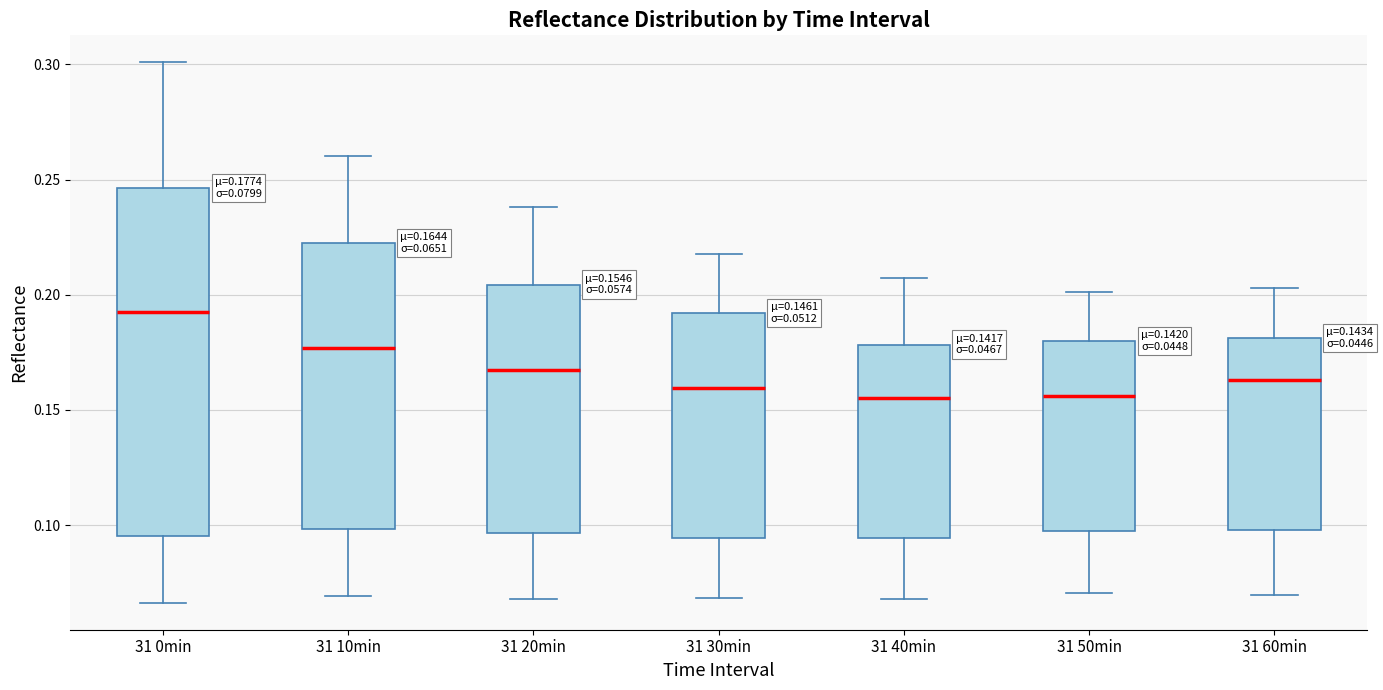

Which box is the tallest, from its lower edge to its upper edge?

31 0min